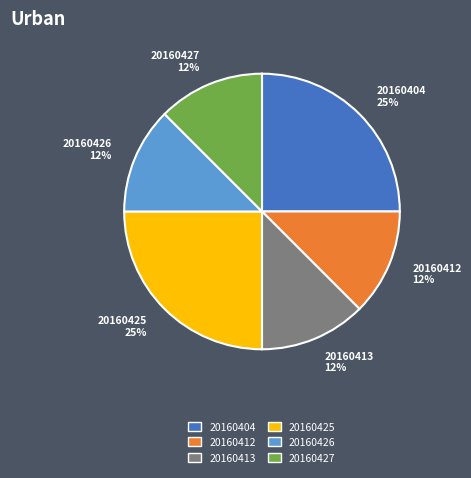

Combined, do 20160426 12% and 20160427 12% account for over 50%?

No